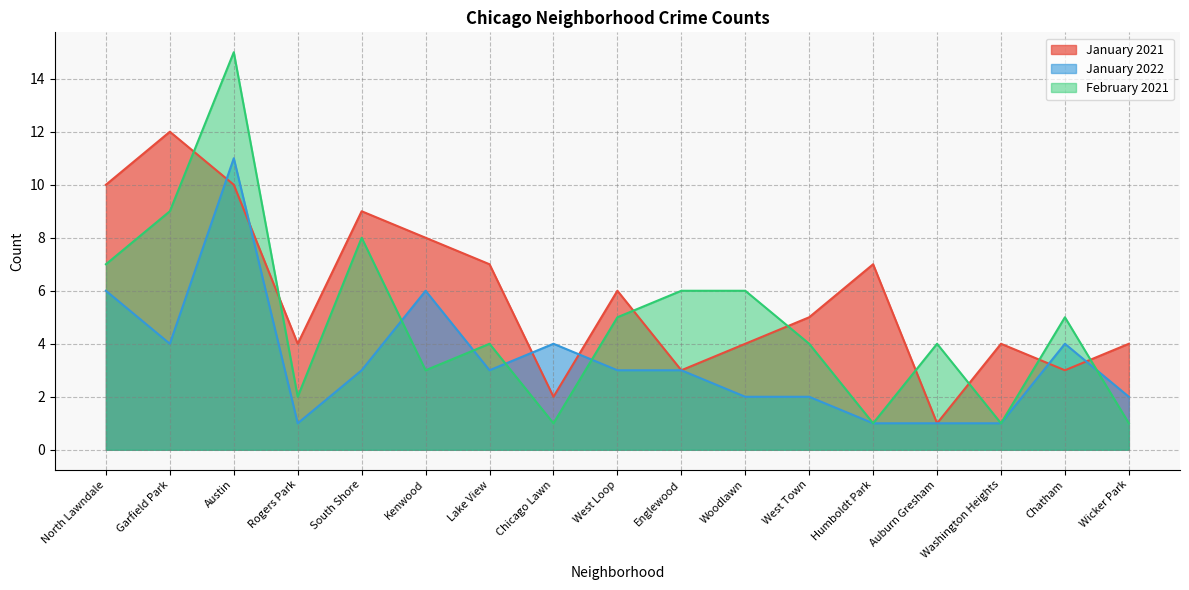

At which category is the sum across all series the highest?

Austin